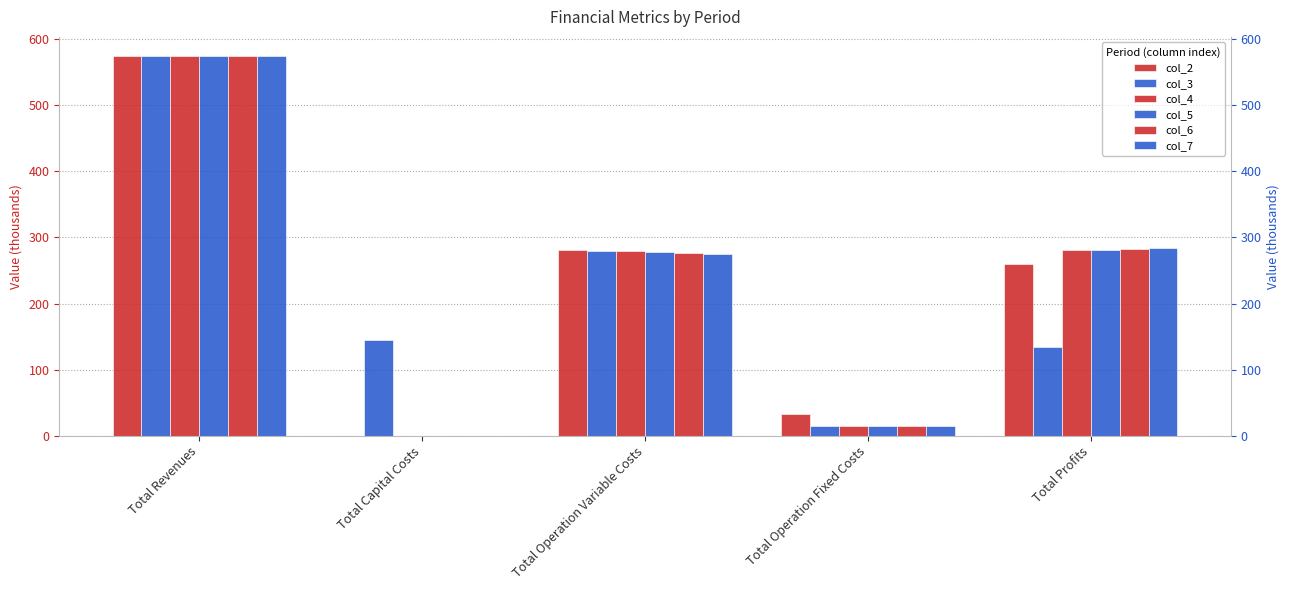

Is it true that col_2 equals 1004.6 at Total Revenues?

False